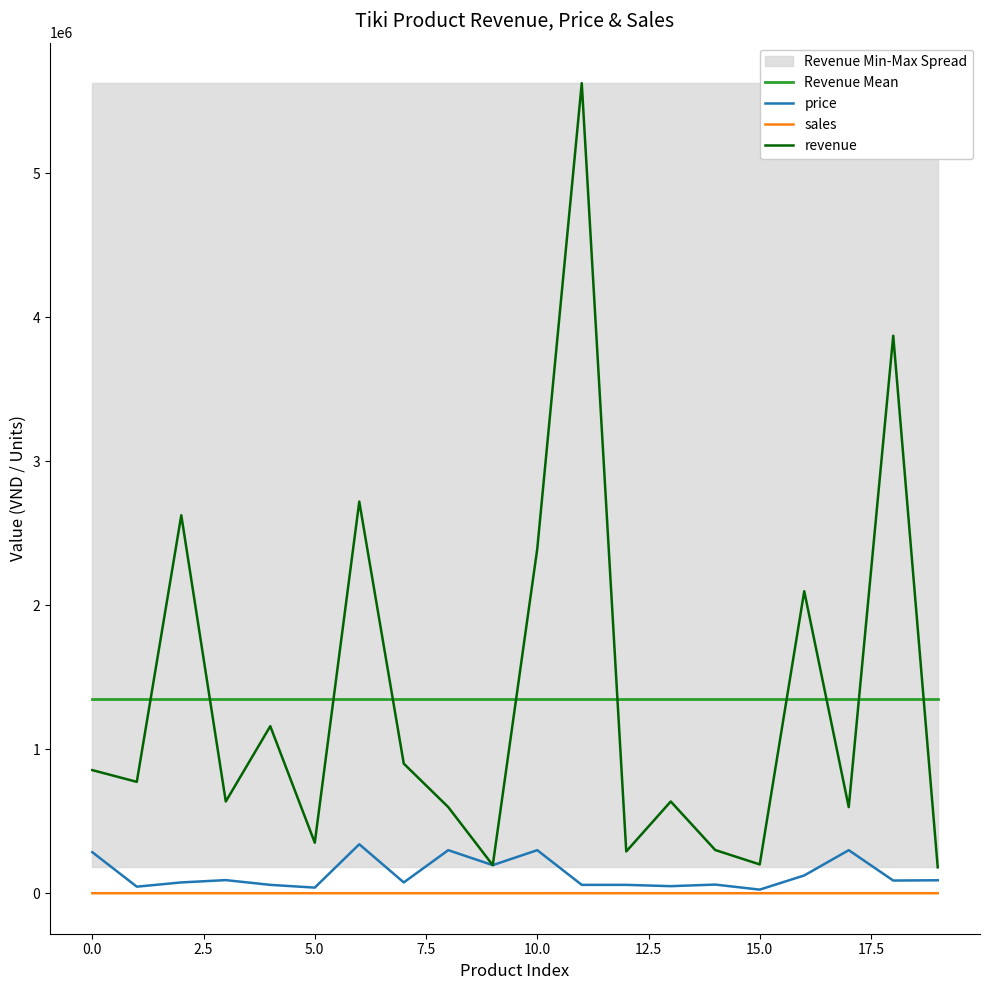

What is the sum of all sales values?

315